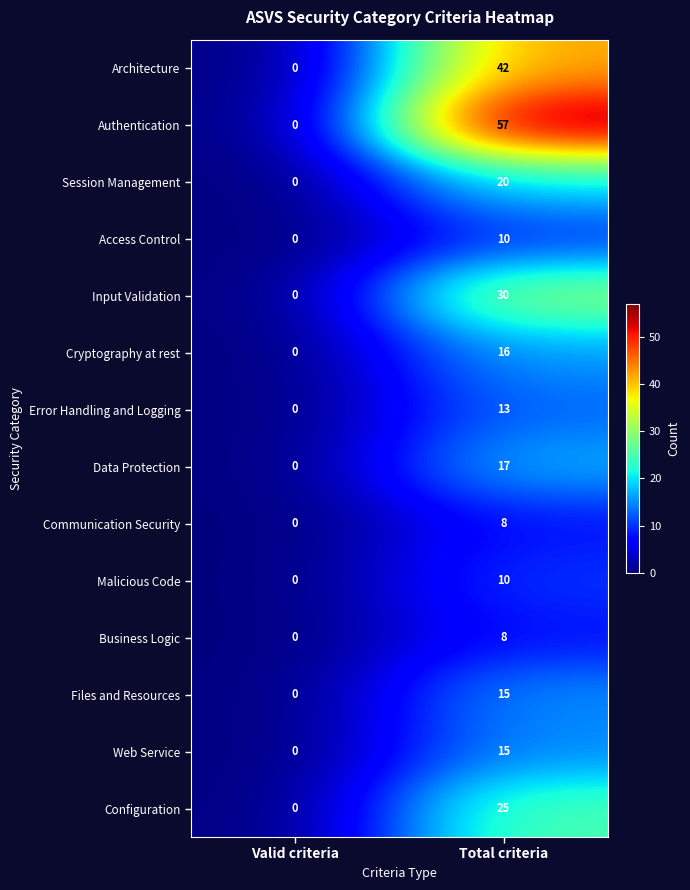

At how many categories does at least one series exceed 20?

1